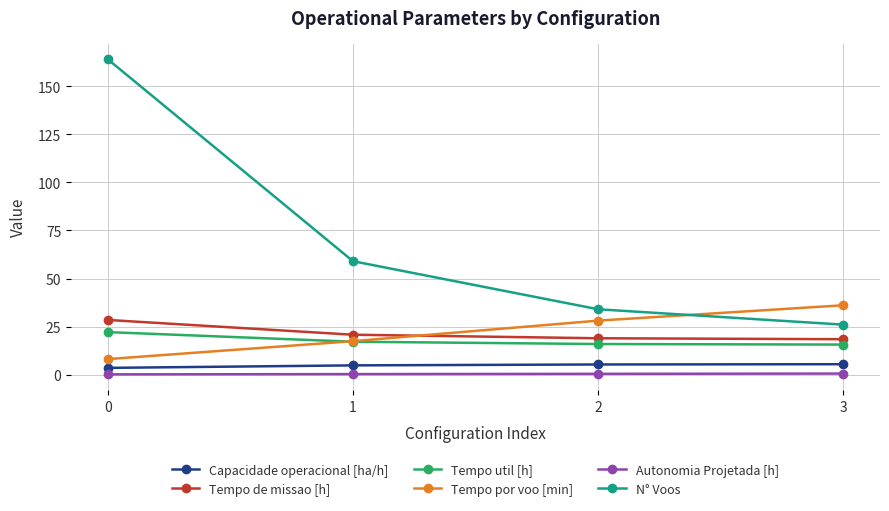

Is the value of Tempo por voo [min] at 3 greater than the value of Capacidade operacional [ha/h] at 3?

Yes